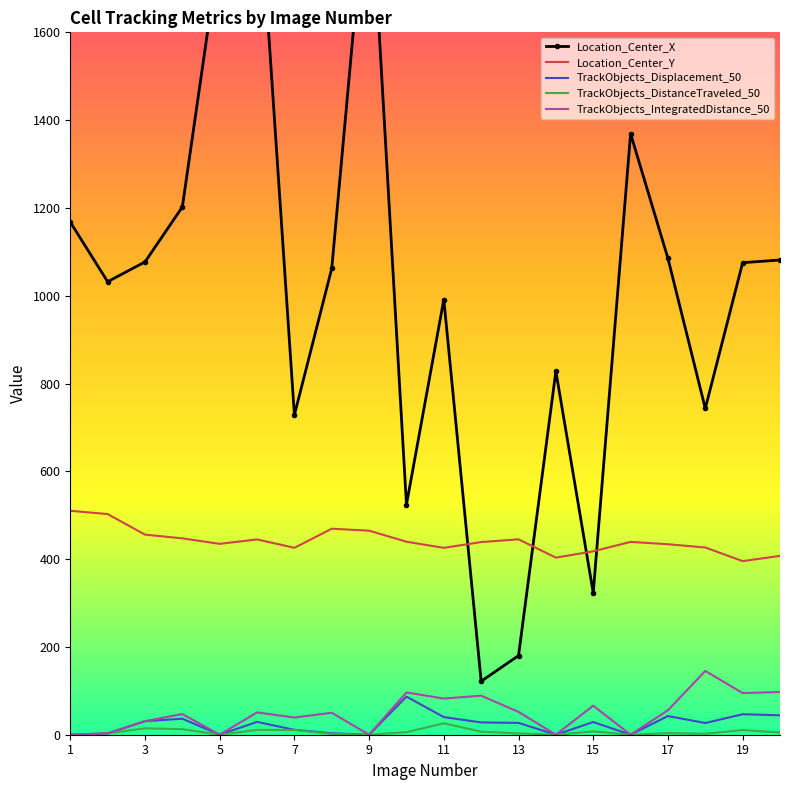

How many positive values does the TrackObjects_Displacement_50 series have?

15